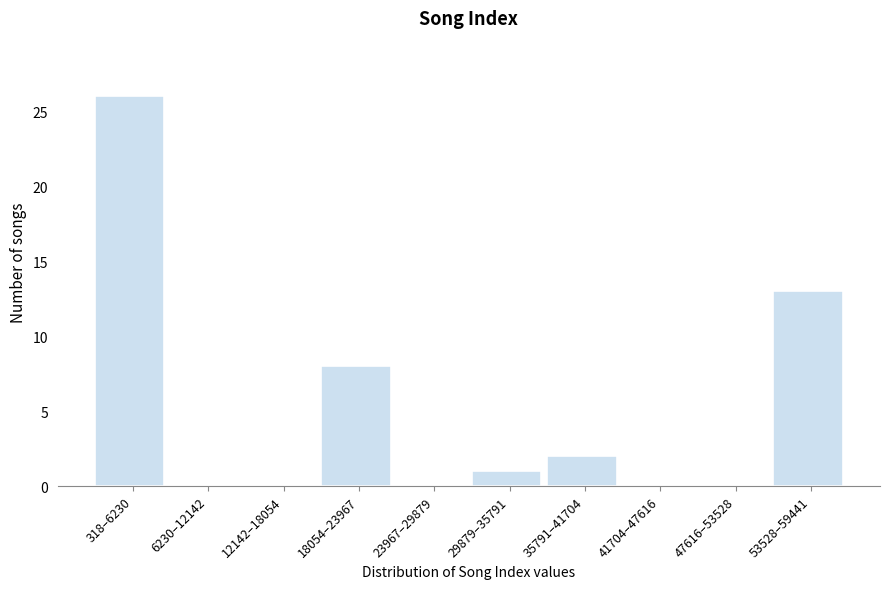

Reading right to left, transcribe all the data shown in this chart.

53528–59441=13	47616–53528=0	41704–47616=0	35791–41704=2	29879–35791=1	23967–29879=0	18054–23967=8	12142–18054=0	6230–12142=0	318–6230=26